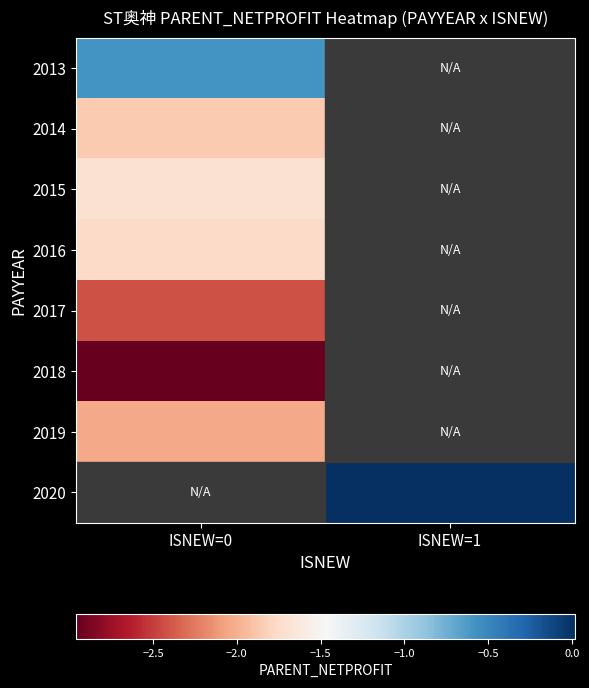

At how many categories does at least one series exceed -17879021?

2